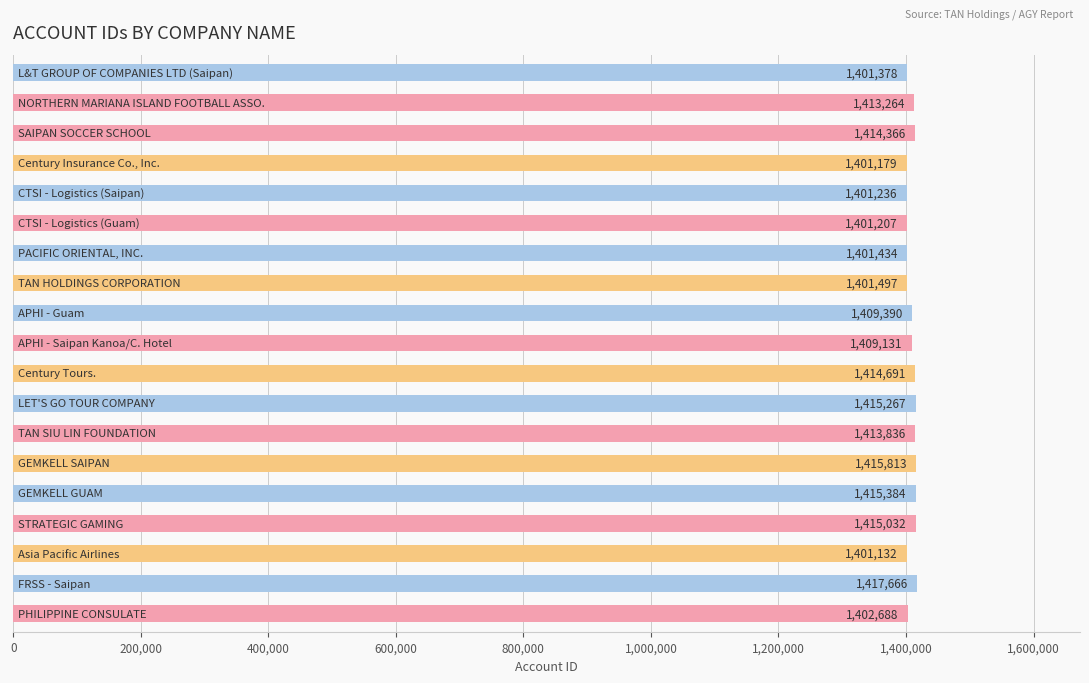

Reading bottom to top, extract all data points from this chart.

1402688	1417666	1401132	1415032	1415384	1415813	1413836	1415267	1414691	1409131	1409390	1401497	1401434	1401207	1401236	1401179	1414366	1413264	1401378